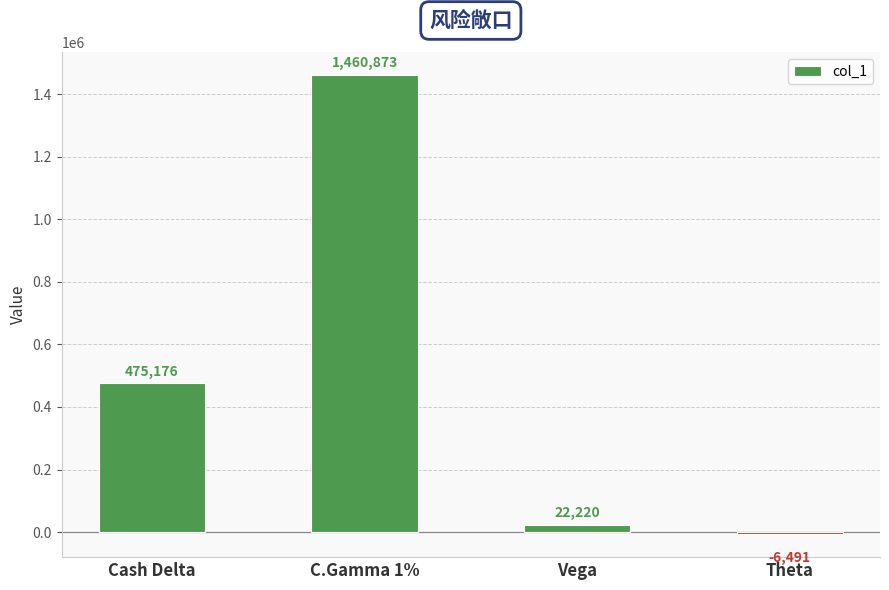

True or false: the data shows 475176 at Cash Delta.

True